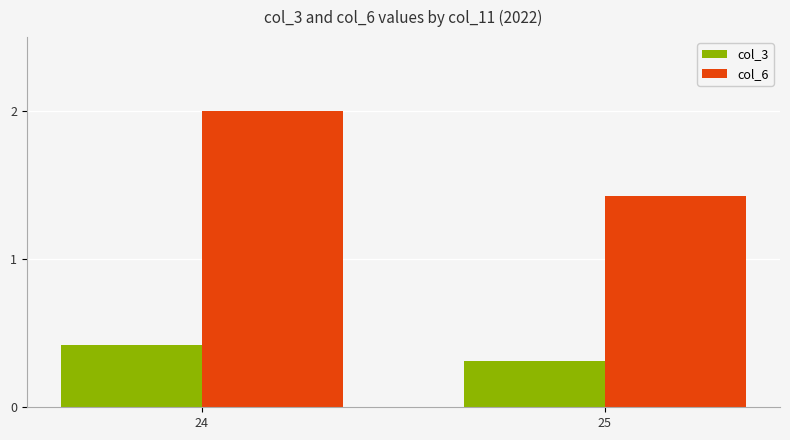

Count the col_3 values in the range 0 to 1.

2